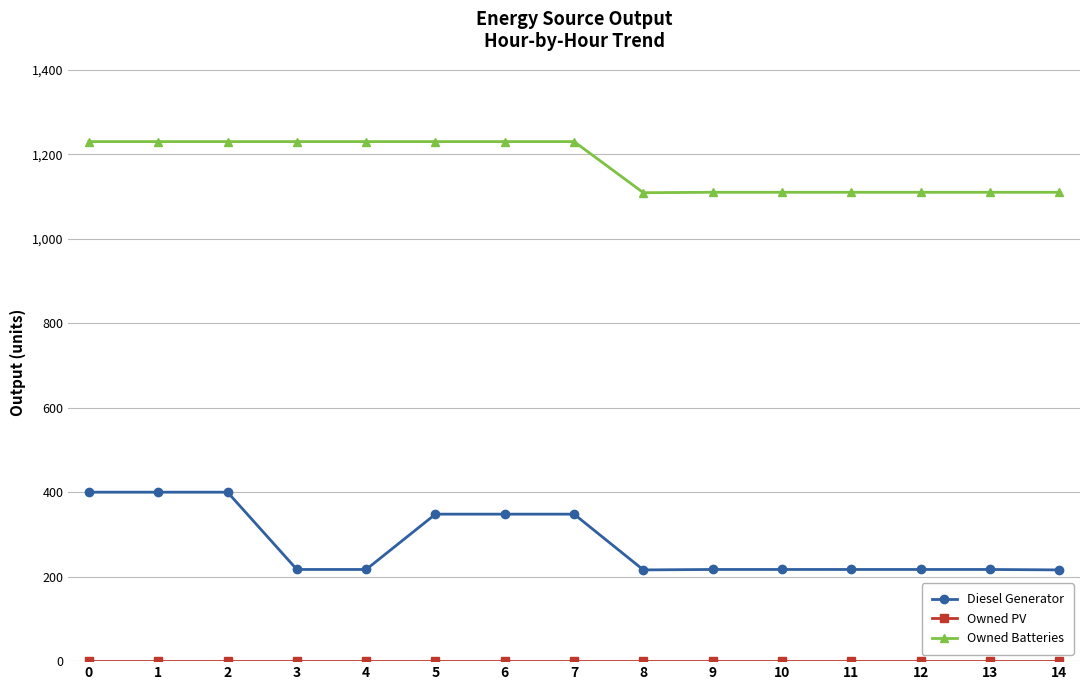

Is the value of Owned Batteries at 4 greater than the value of Diesel Generator at 3?

Yes